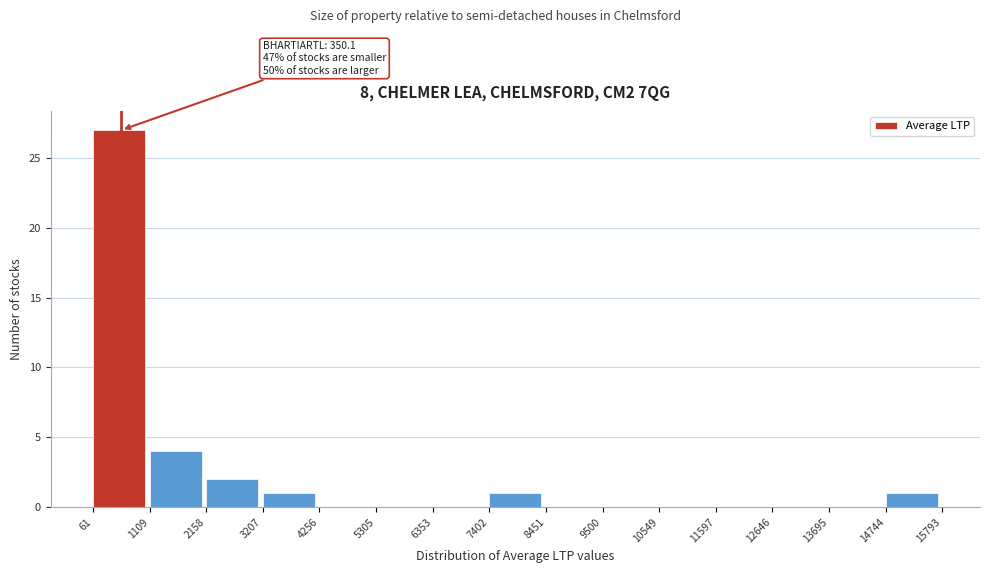

Which range on the x-axis has the tallest bar?

61 to 1109